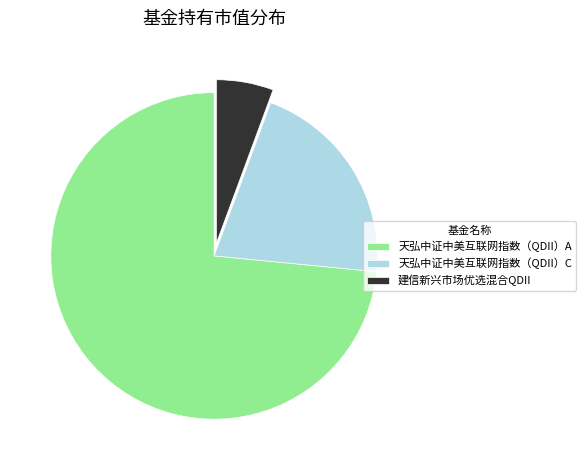

Between 天弘中证中美互联网指数（QDII）A and 天弘中证中美互联网指数（QDII）C, which is larger?

天弘中证中美互联网指数（QDII）A